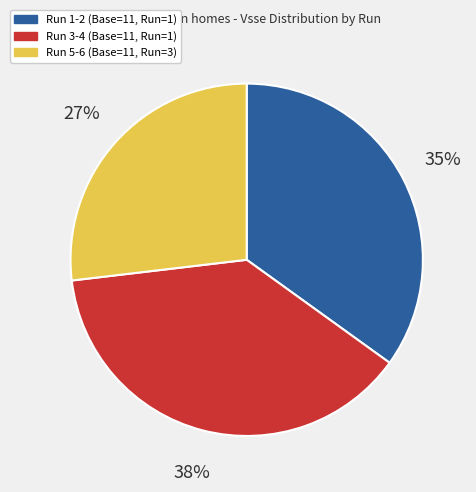

To the nearest percent, what is the difference between the Run 5-6 (Base=11, Run=3) and Run 1-2 (Base=11, Run=1) slice percentages?

8%